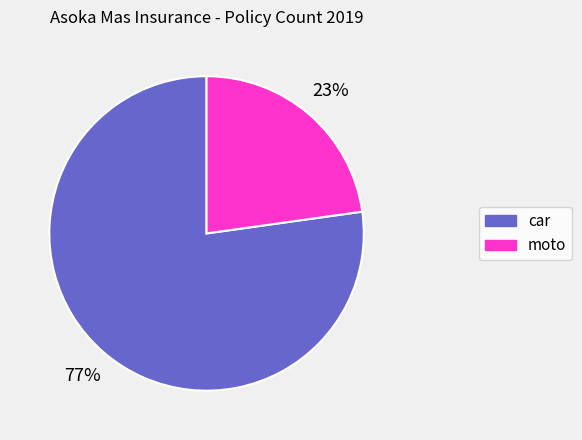

Do moto and car together represent more than half of the pie?

Yes